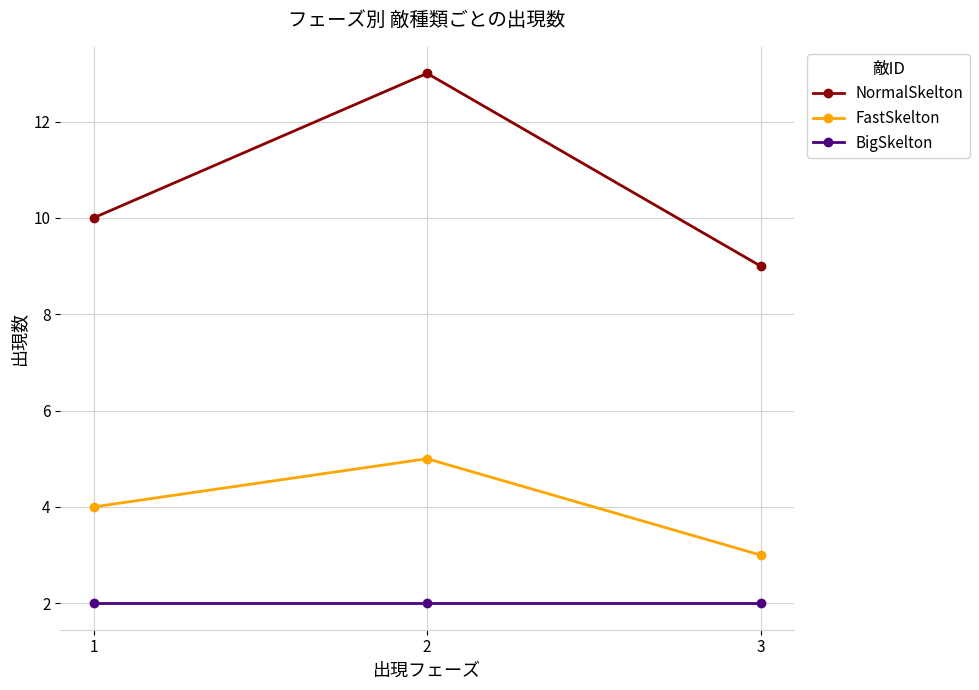

Reading left to right, what are all the values shown in this chart?

NormalSkelton: 1=10	2=13	3=9
FastSkelton: 1=4	2=5	3=3
BigSkelton: 1=2	2=2	3=2